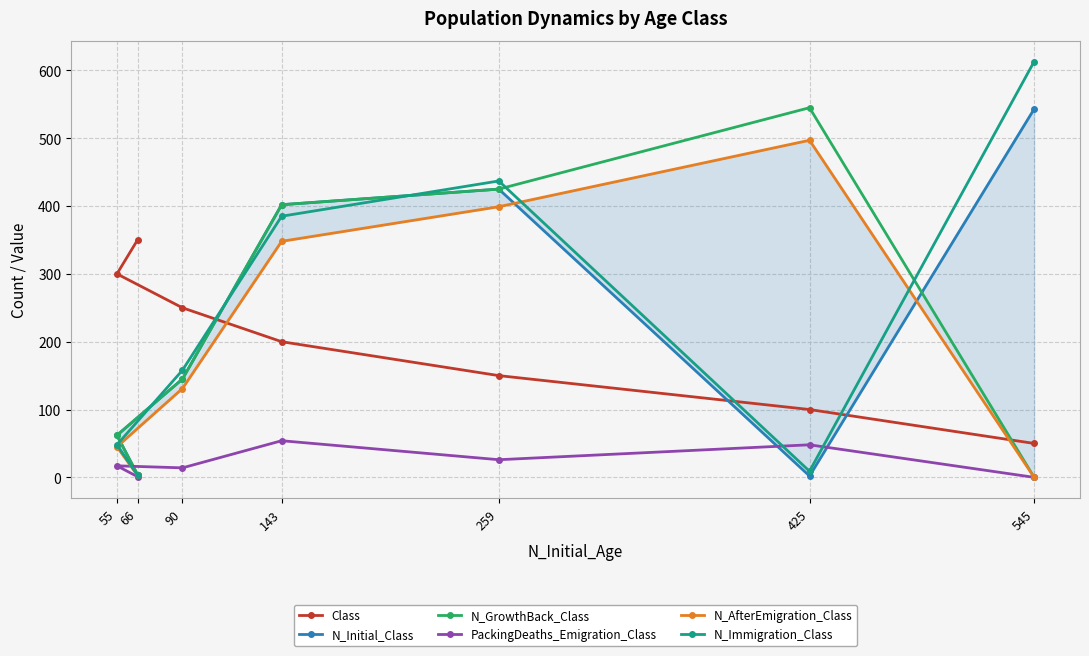

What is the approximate value of N_GrowthBack_Class at 90, to the nearest 50?

150